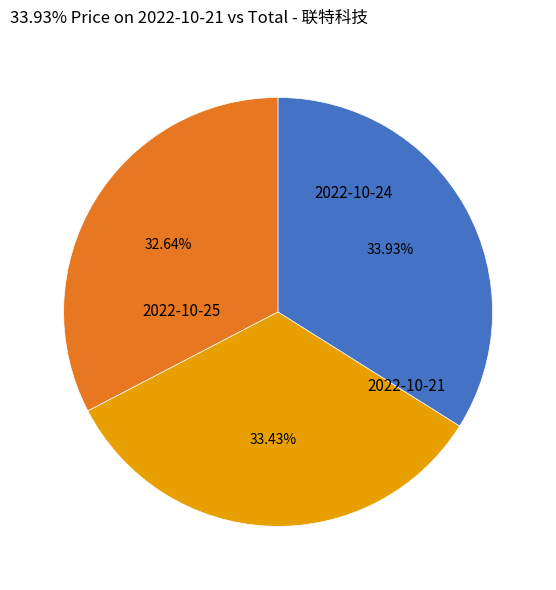

Which slice is the smallest?

2022-10-25